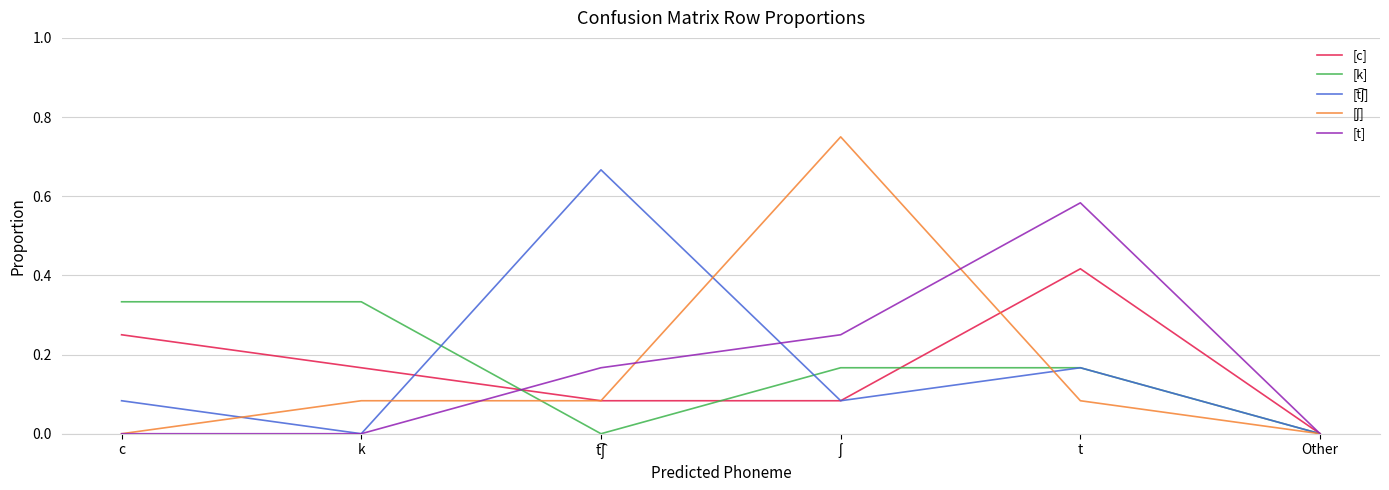

What is the total value across all series at t?

1.4